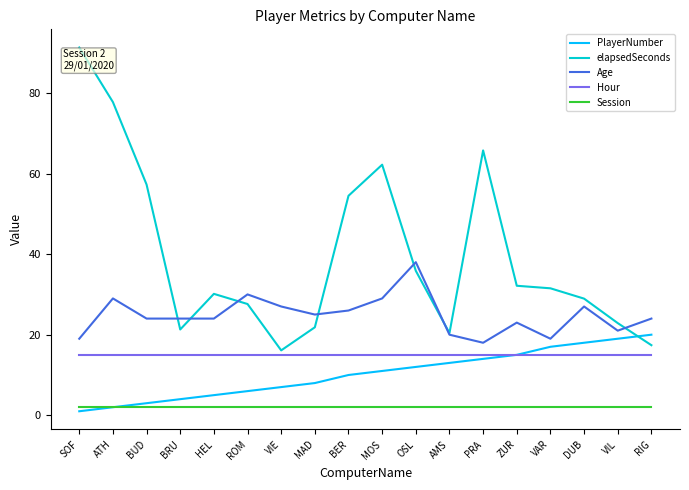

True or false: PlayerNumber has more than 2 points higher than both neighbors.

False